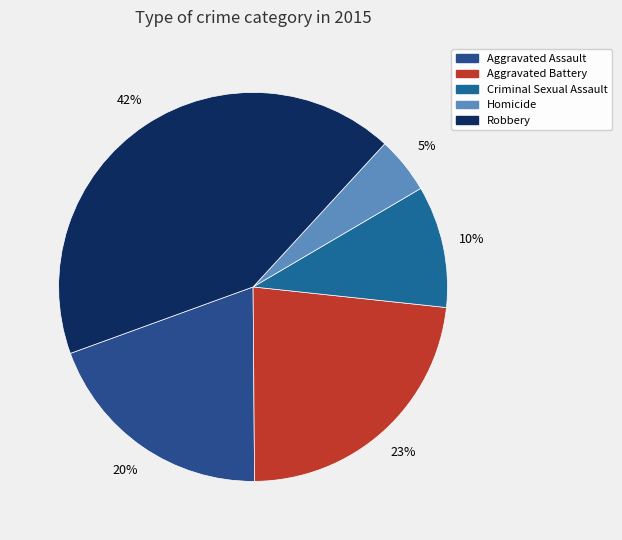

How many slices are in this pie chart?

5